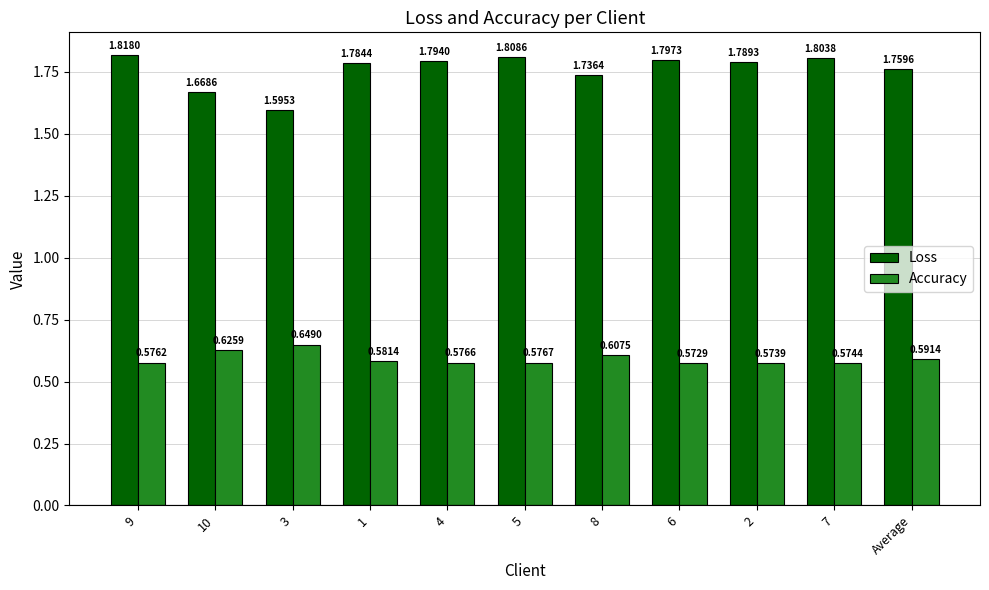

How many bars are there in each group?

2